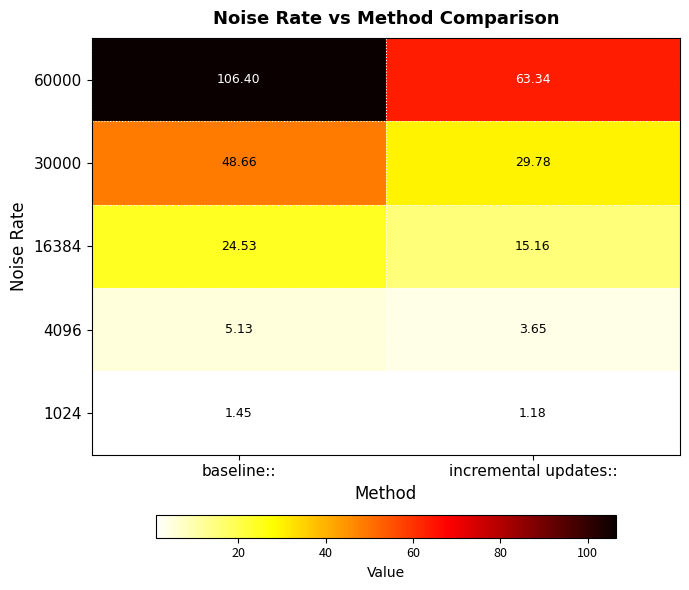

Which category has the lowest value across all series?

incremental updates::